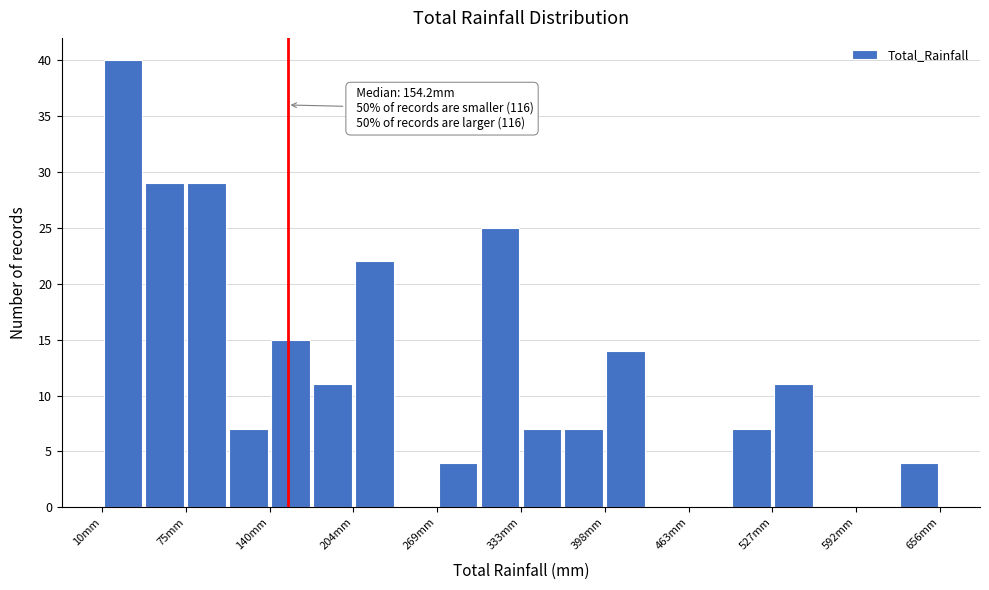

Around what value on the x-axis is the tallest bar? Give the approximate position of its centre, as read against the axis.

30